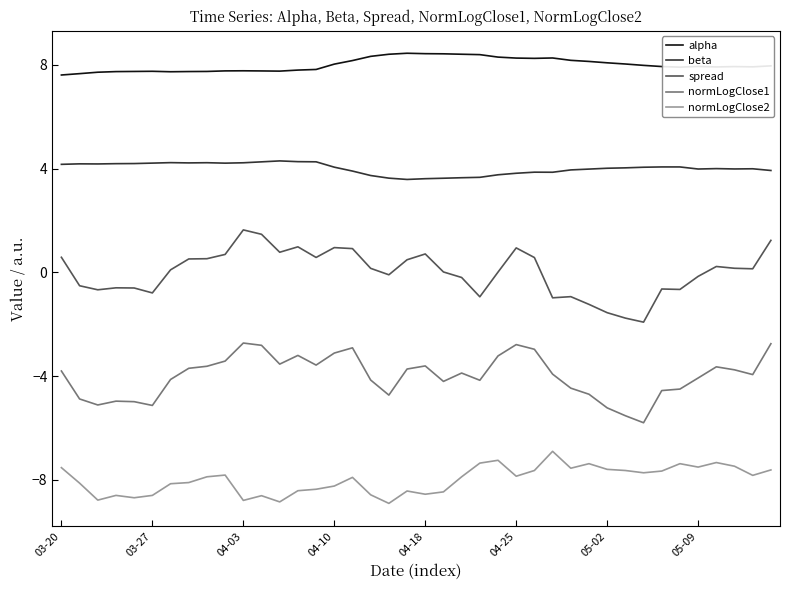

What is the difference between the maximum and minimum values in the beta series?

0.7